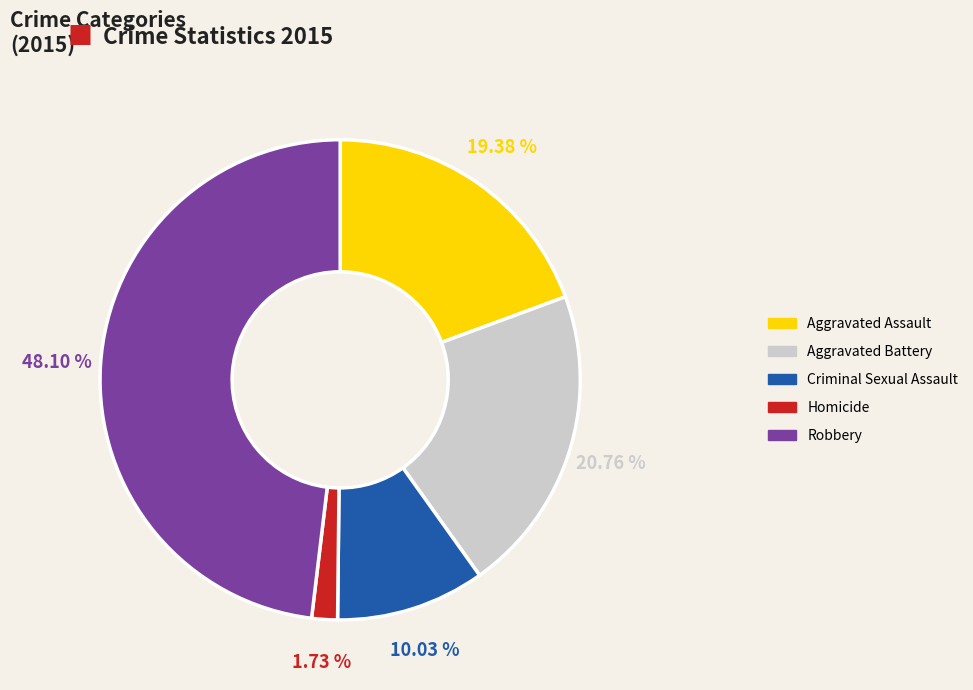

How many segments does this pie chart have?

5